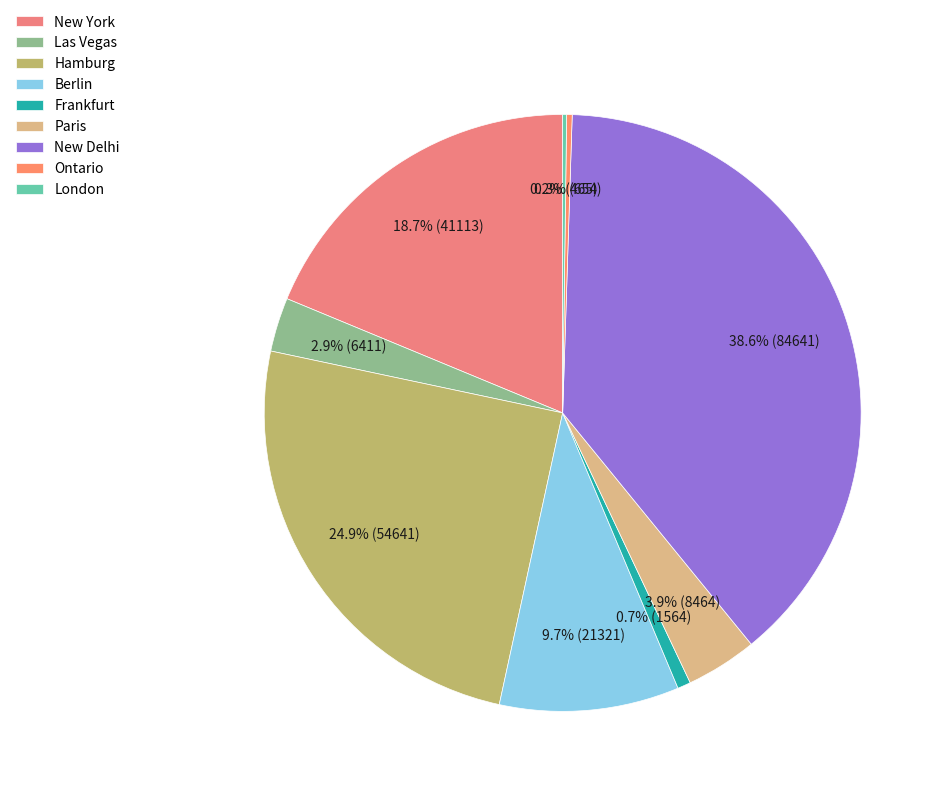

Which has a higher value, New York or Ontario?

New York